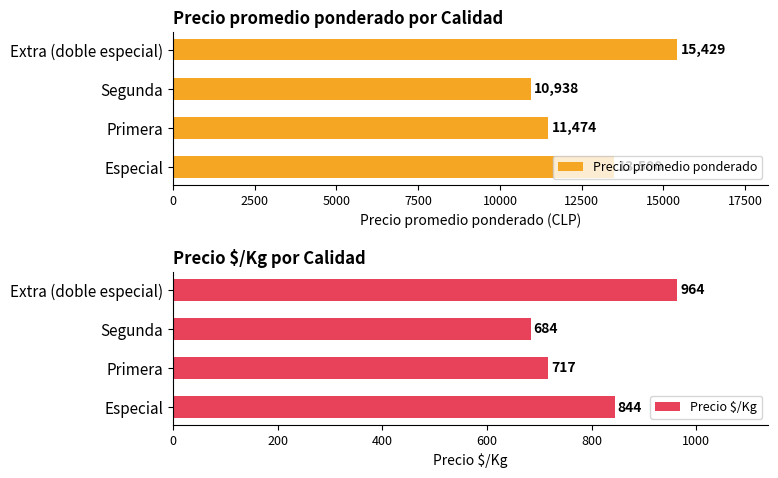

How many values in the Precio $/Kg series are below 844?

2